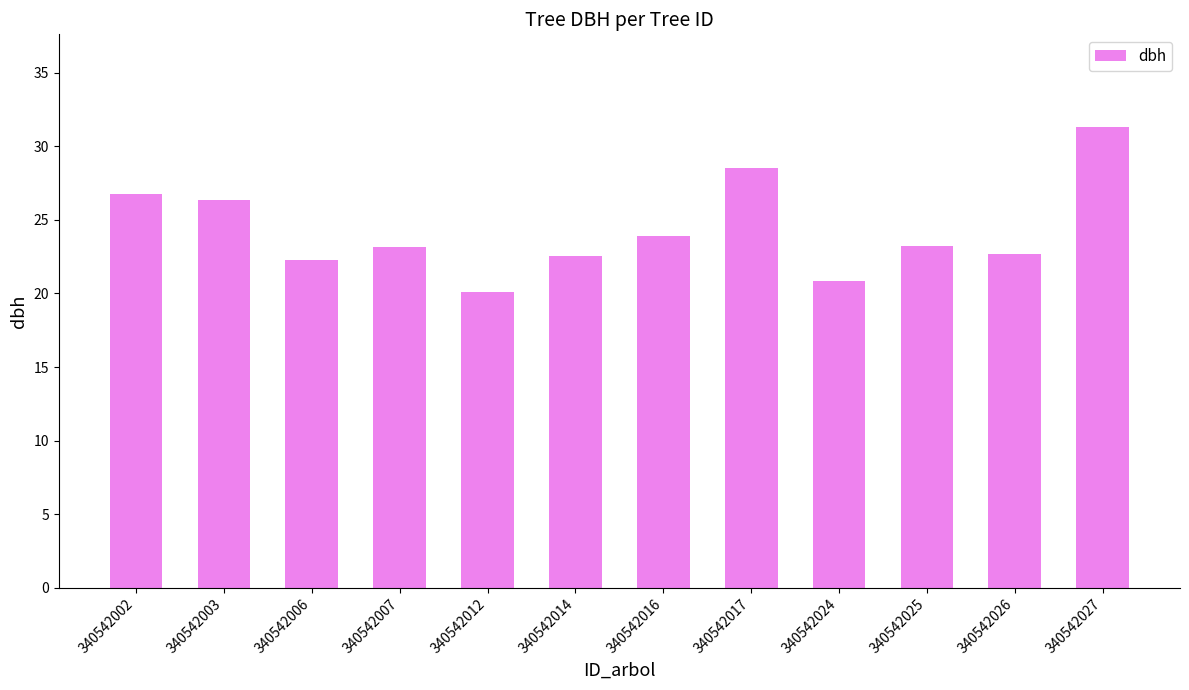

What value does the data have at 340542016?

23.9